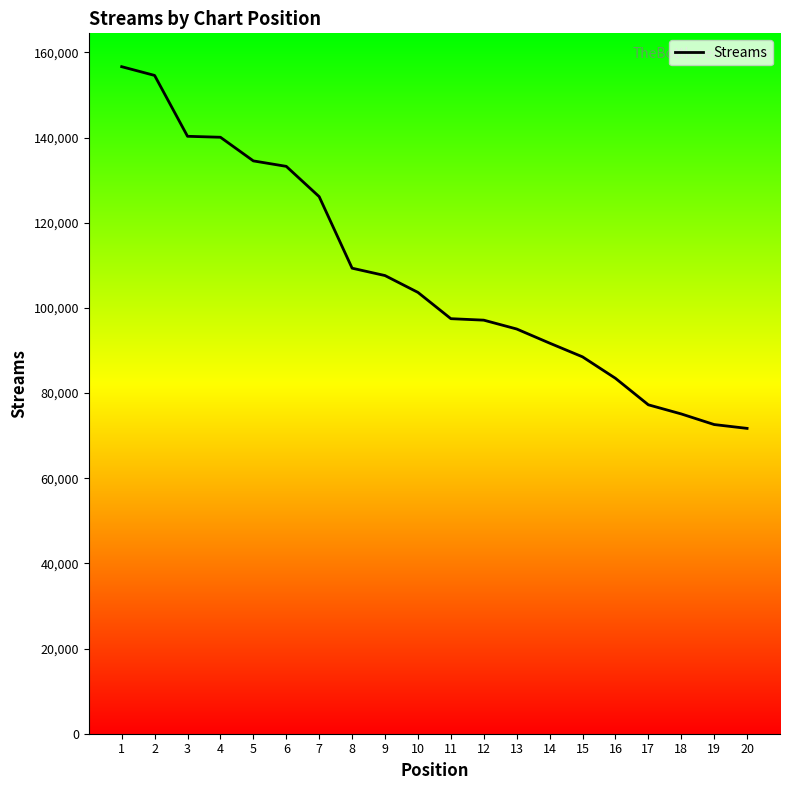

True or false: the data shows 88503 at 15.

True